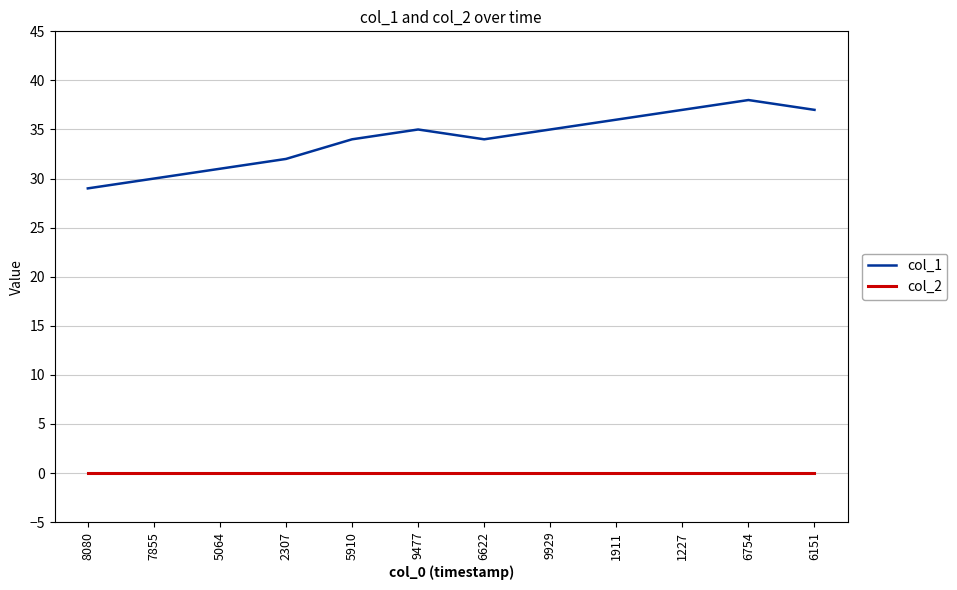

The col_1 series shows 29 at 8080. True or false?

True